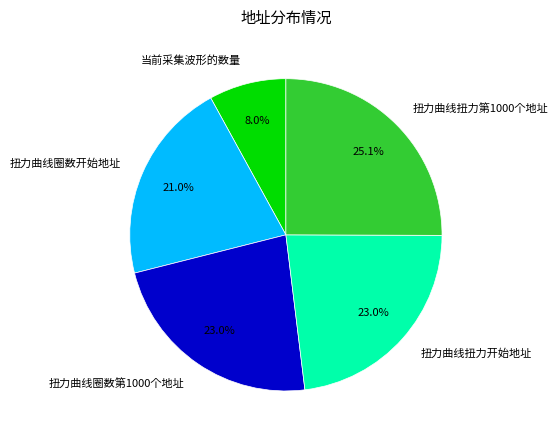

Between 扭力曲线扭力第1000个地址 and 扭力曲线圈数开始地址, which is larger?

扭力曲线扭力第1000个地址